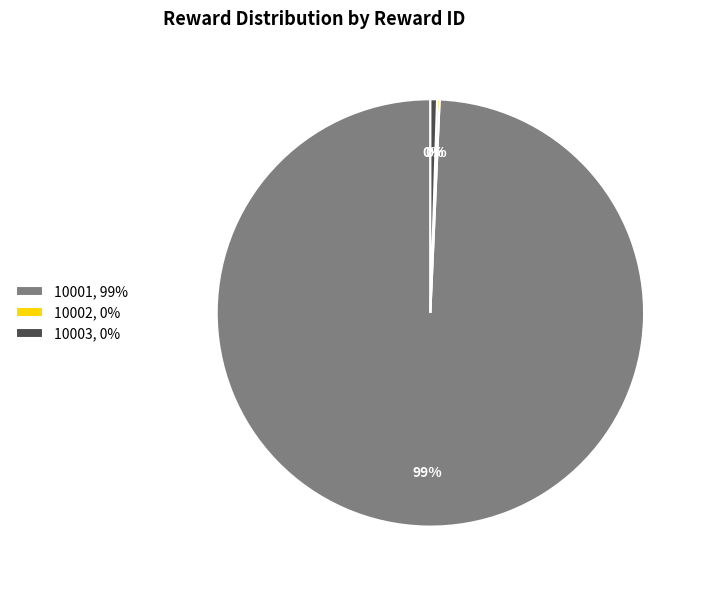

To the nearest percent, what is the average slice percentage?

33%